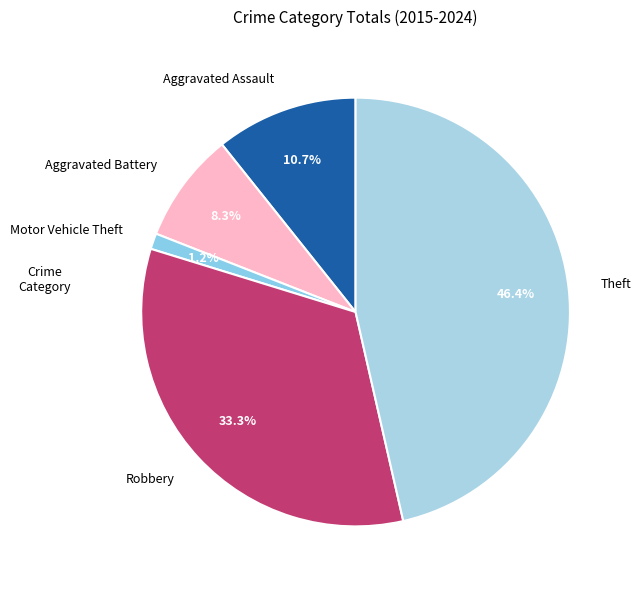

Rank the categories by value from highest to lowest.

Theft, Robbery, Aggravated Assault, Aggravated Battery, Motor Vehicle Theft